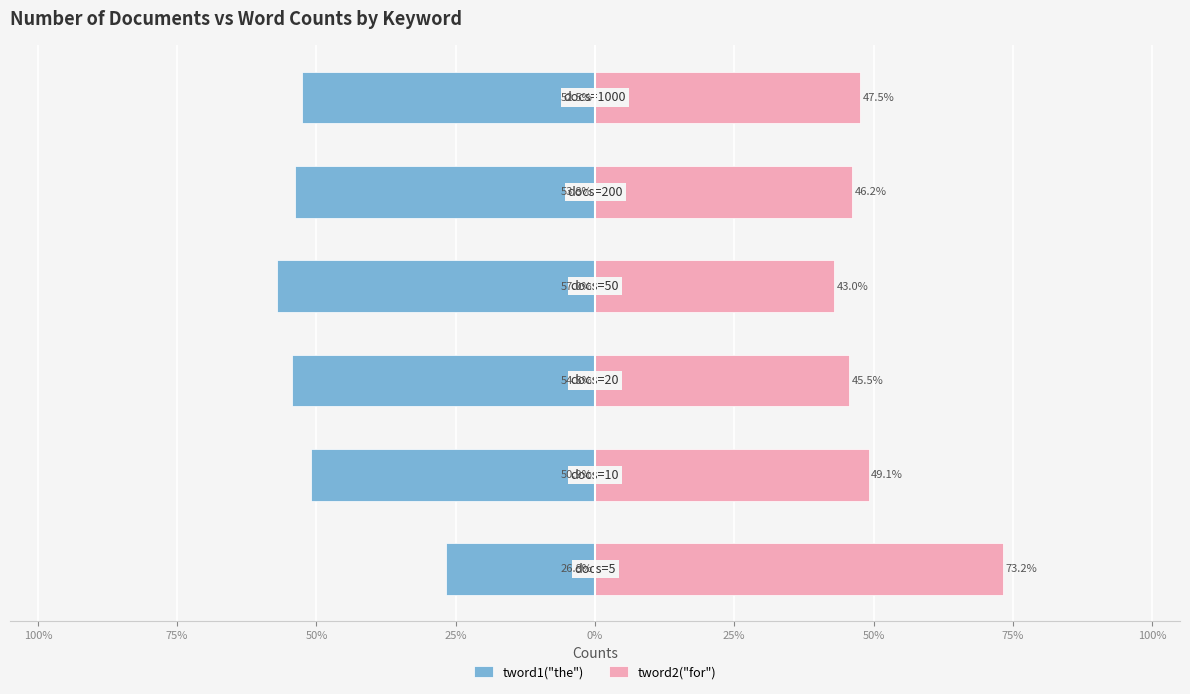

What position from the right is 50%?

3